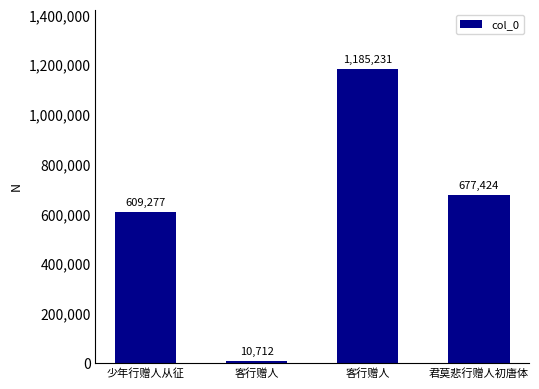

Which label corresponds to the smallest value in the chart?

客行赠人